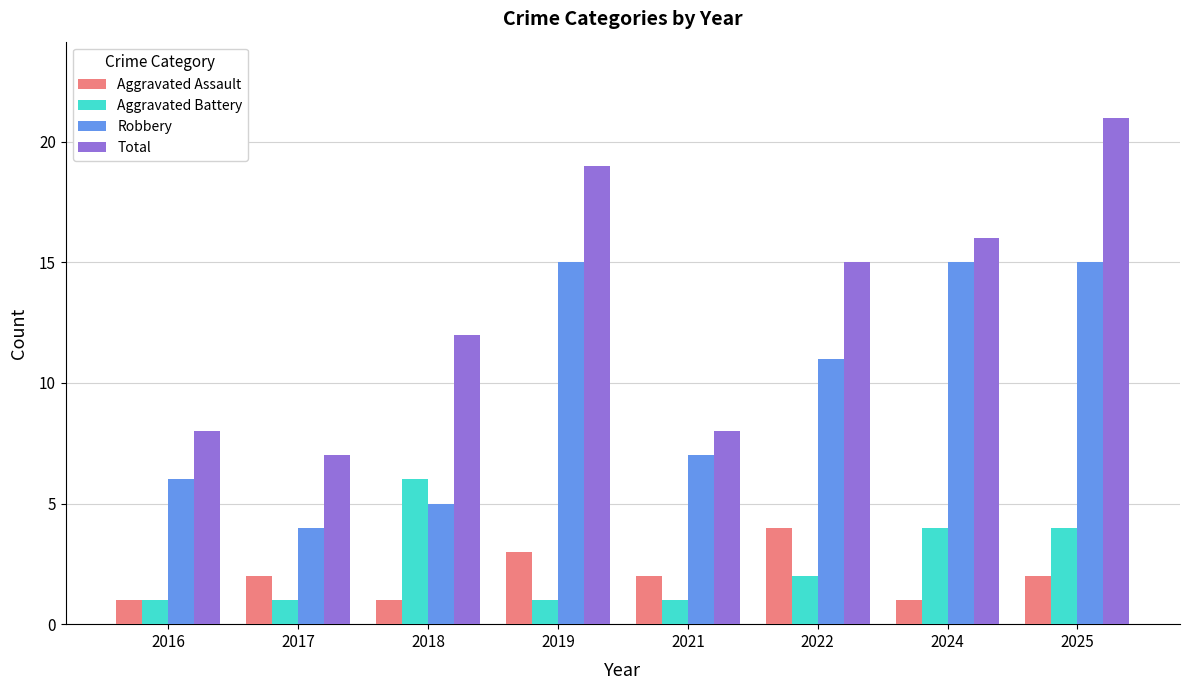

Count the Aggravated Assault values in the range 1 to 3.

7